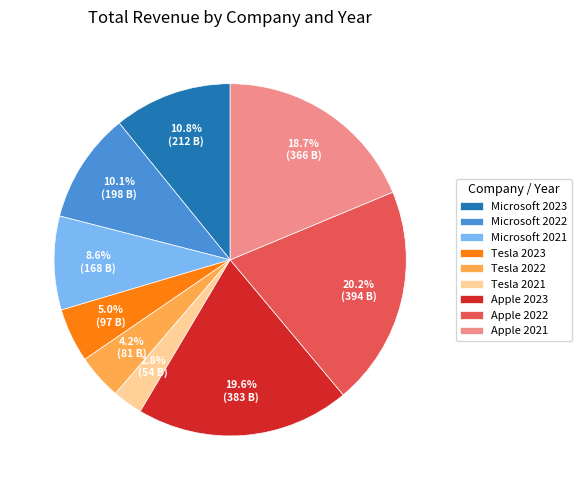

Count the number of slices in the pie.

9